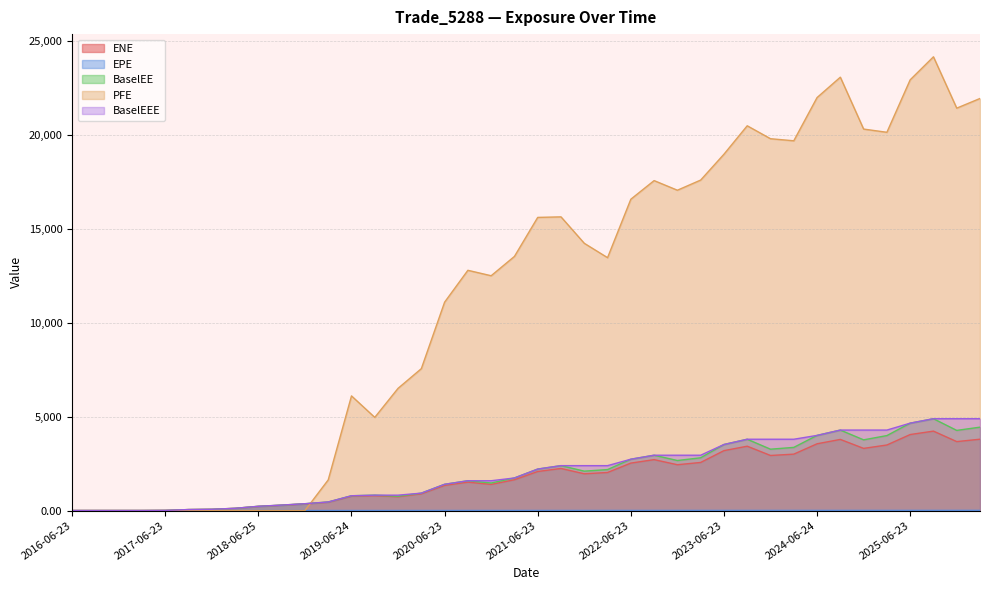

Rank the categories by ENE value from lowest to highest.

2016-06-23, 2016-09-23, 2016-12-23, 2017-03-23, 2017-06-23, 2017-09-25, 2017-12-27, 2018-03-23, 2018-06-25, 2018-09-24, 2018-12-24, 2019-03-25, 2019-12-23, 2019-06-24, 2019-09-23, 2020-03-23, 2020-06-23, 2020-12-23, 2020-09-23, 2021-03-23, 2021-12-23, 2022-03-23, 2021-06-23, 2021-09-23, 2022-12-23, 2022-06-23, 2023-03-23, 2022-09-23, 2023-12-27, 2024-03-25, 2023-06-23, 2024-12-23, 2023-09-25, 2025-03-24, 2024-06-24, 2025-12-23, 2024-09-23, 2026-03-23, 2025-06-23, 2025-09-23